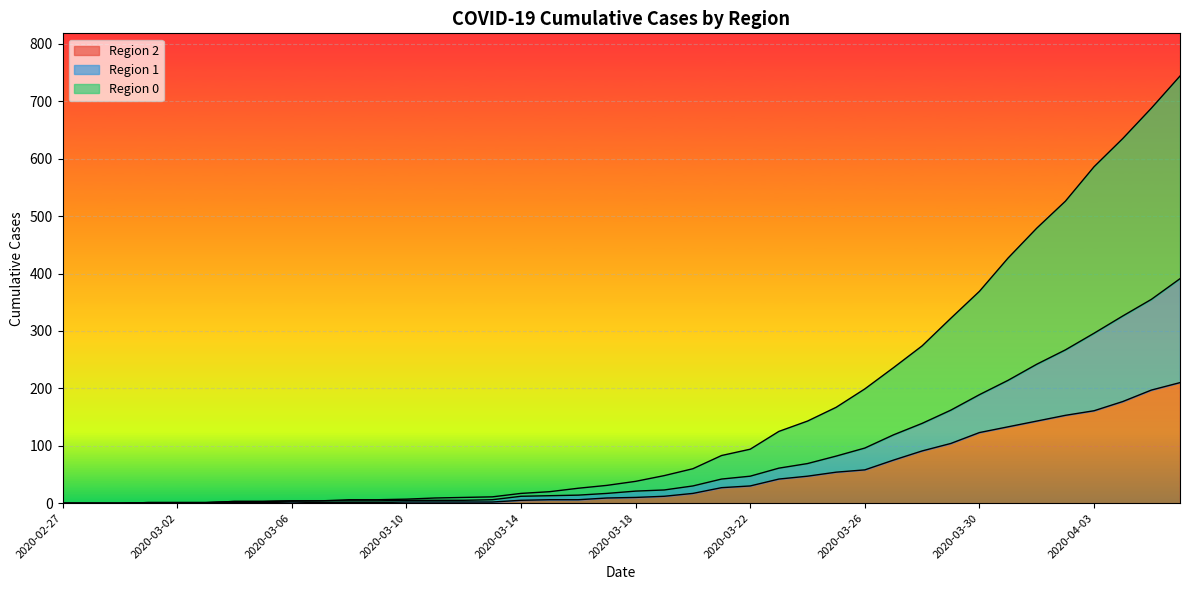

What is the value of the 0 point at the 31st from the left?

274